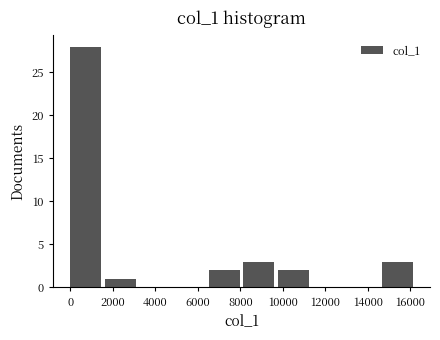

How tall is the bar that spans 9800 to 11400 on the x-axis? Neither the bar edges nor the heights are printed on the chart, so give them approximately, as read against the axes.

2